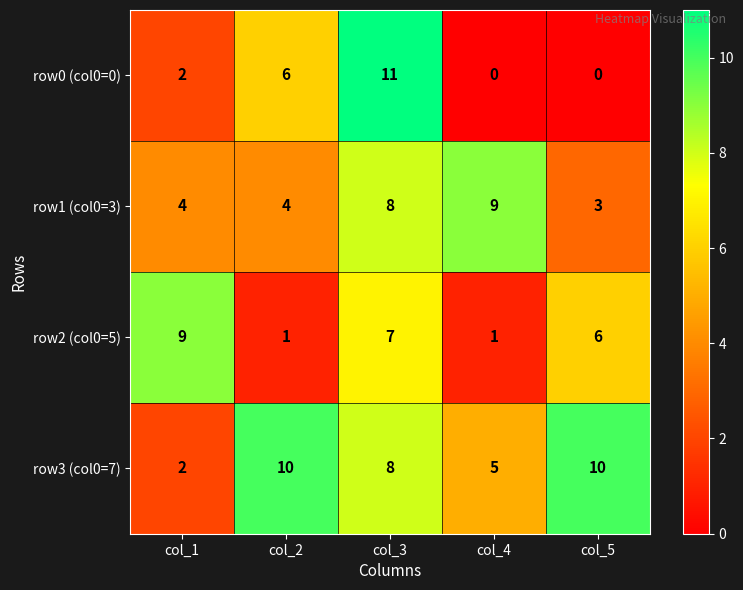

What is the total value across all series at col_2?

21